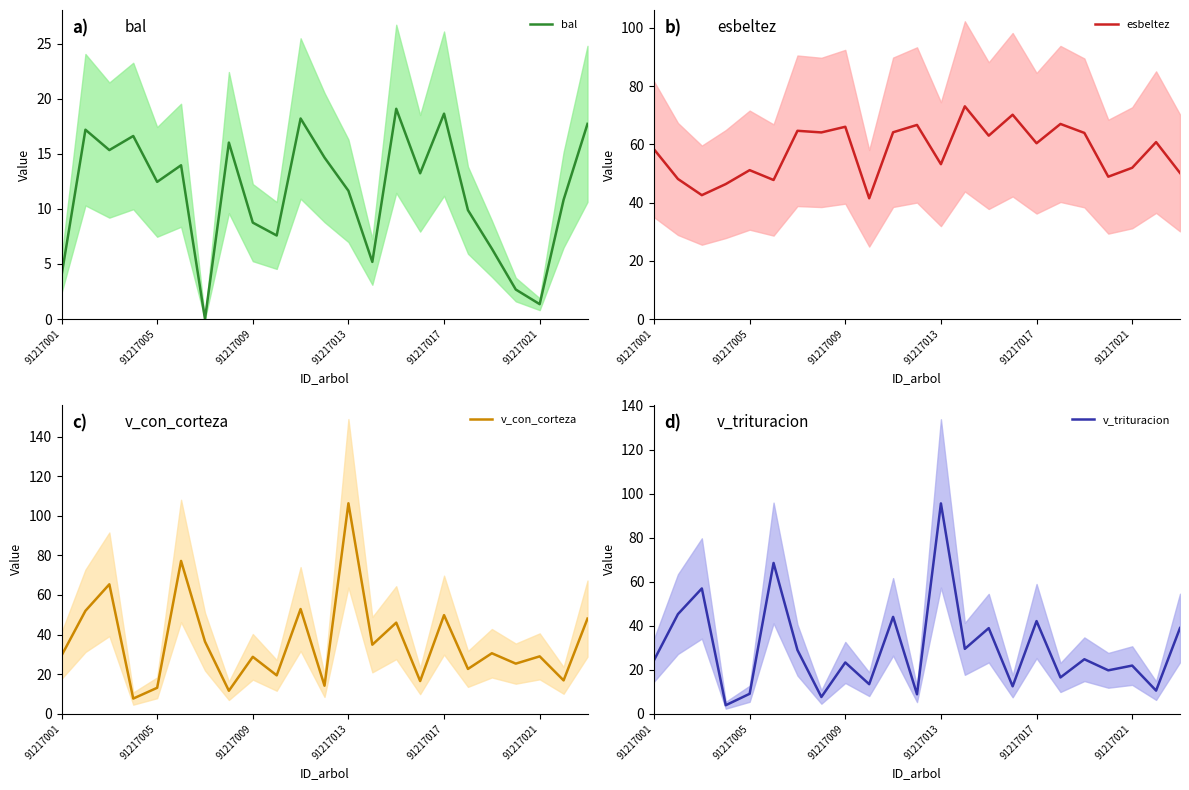

Rank the series by their maximum value, from highest to lowest.

v_con_corteza, v_trituracion, esbeltez, bal